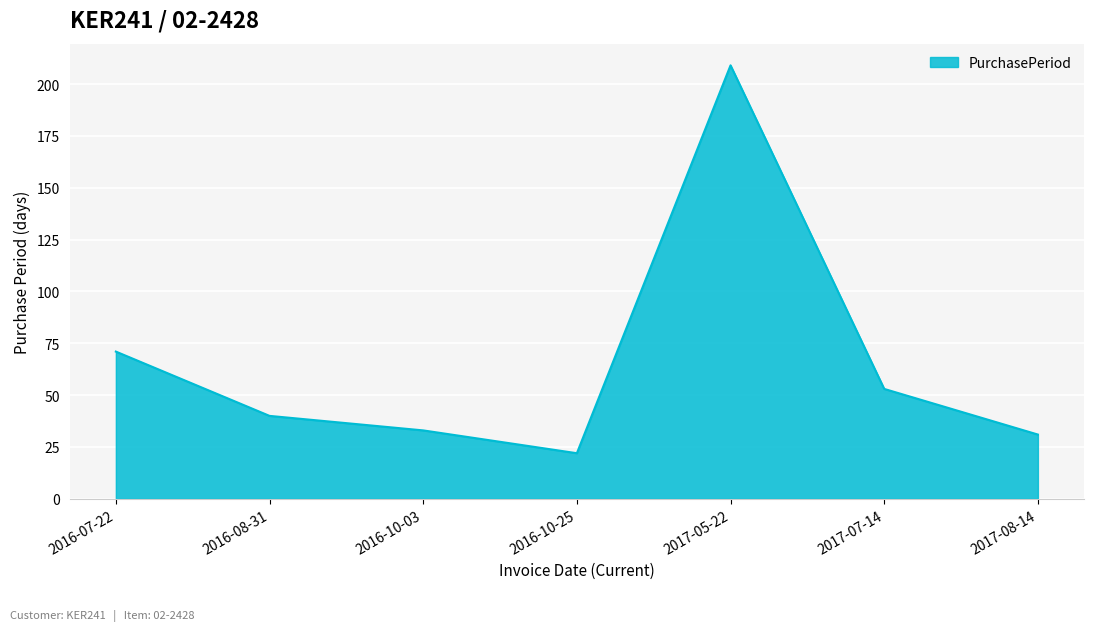

The value at 2016-10-25 is 13. True or false?

False